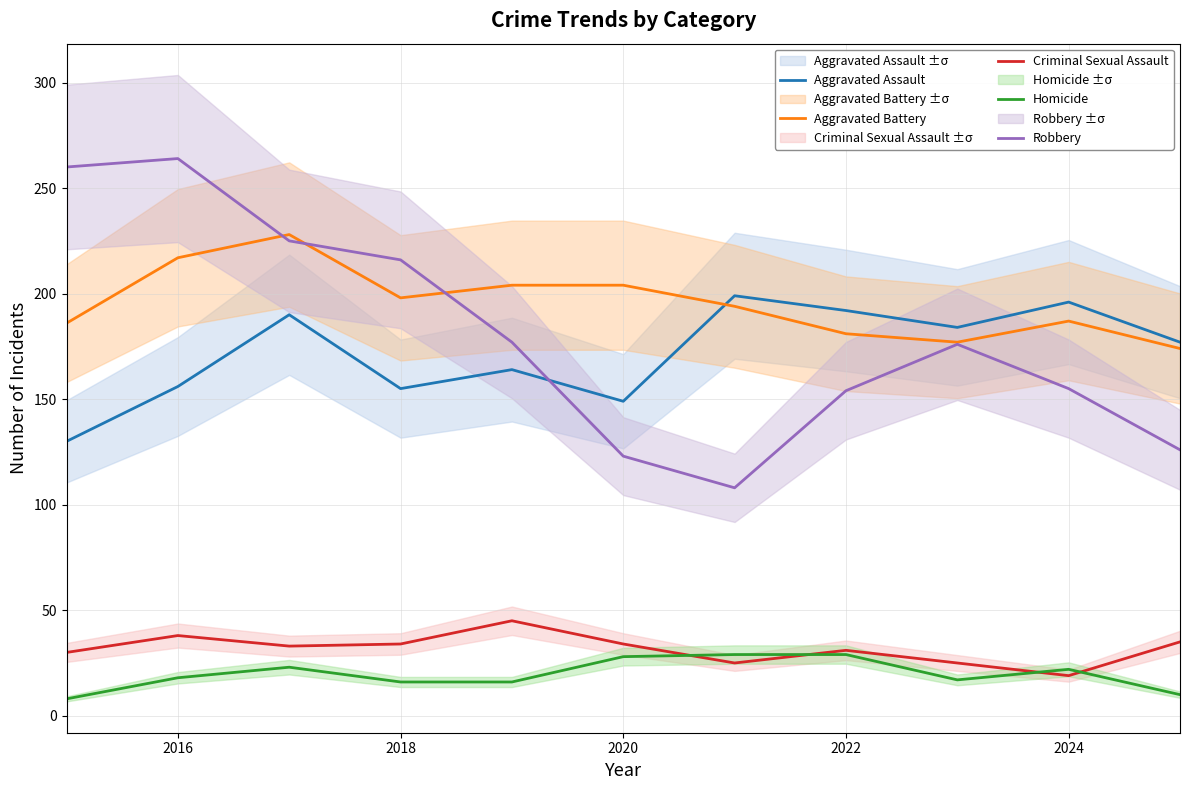

The value of Criminal Sexual Assault at 2020 is 34. True or false?

True